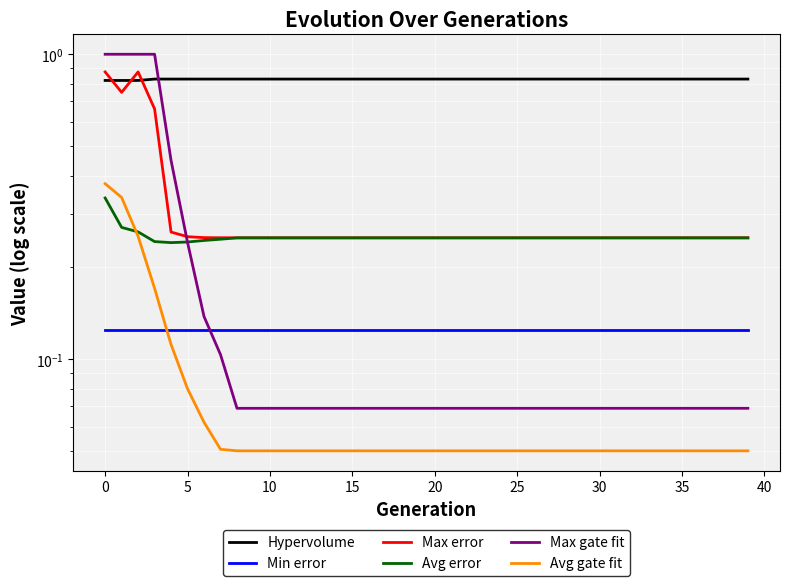

At 34, list the series in order from smallest to largest.

Avg gate fit, Max gate fit, Min error, Avg error, Max error, Hypervolume